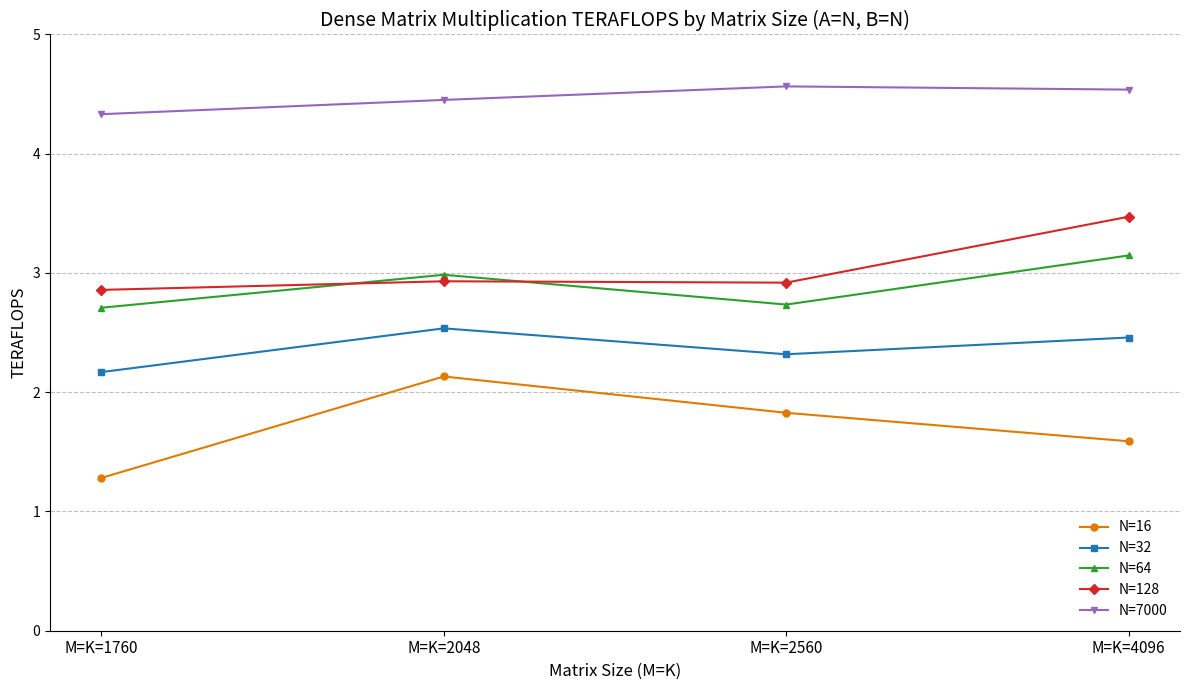

The N=32 series shows 2.2 at M=K=1760. True or false?

True